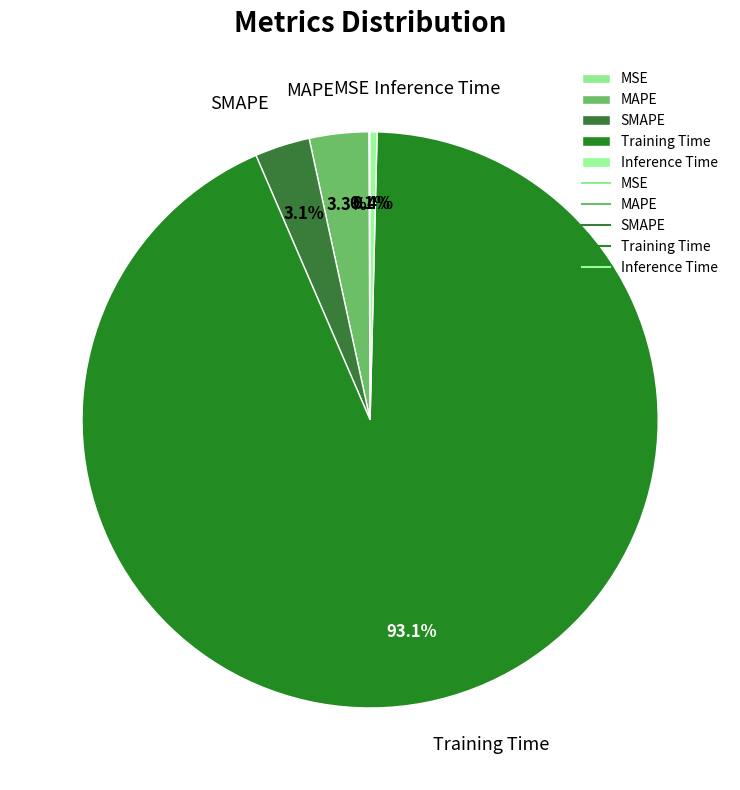

What is the largest slice in the pie chart?

Training Time